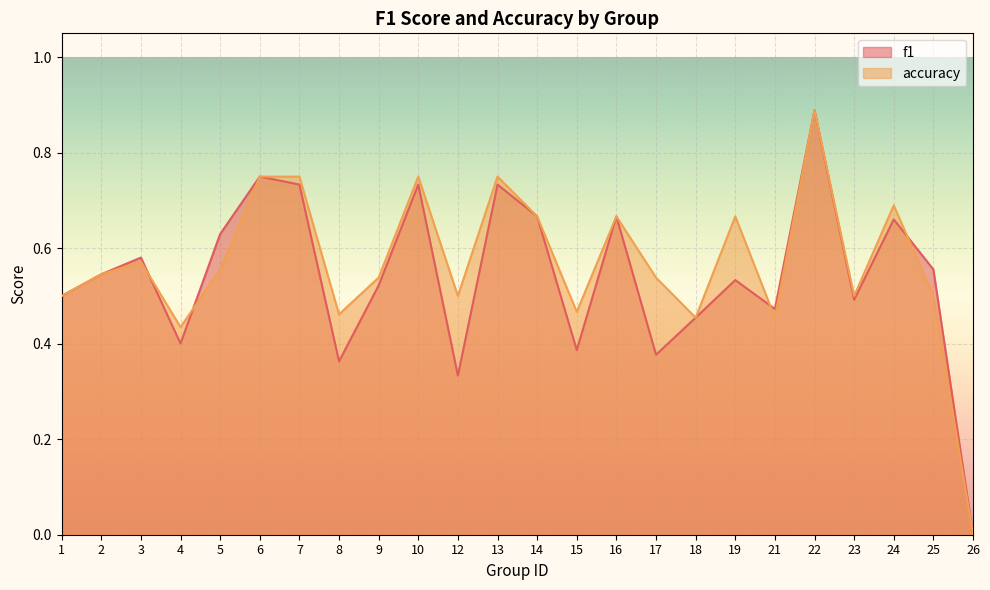

What is the difference between the second highest and minimum values in the f1 series?

0.8